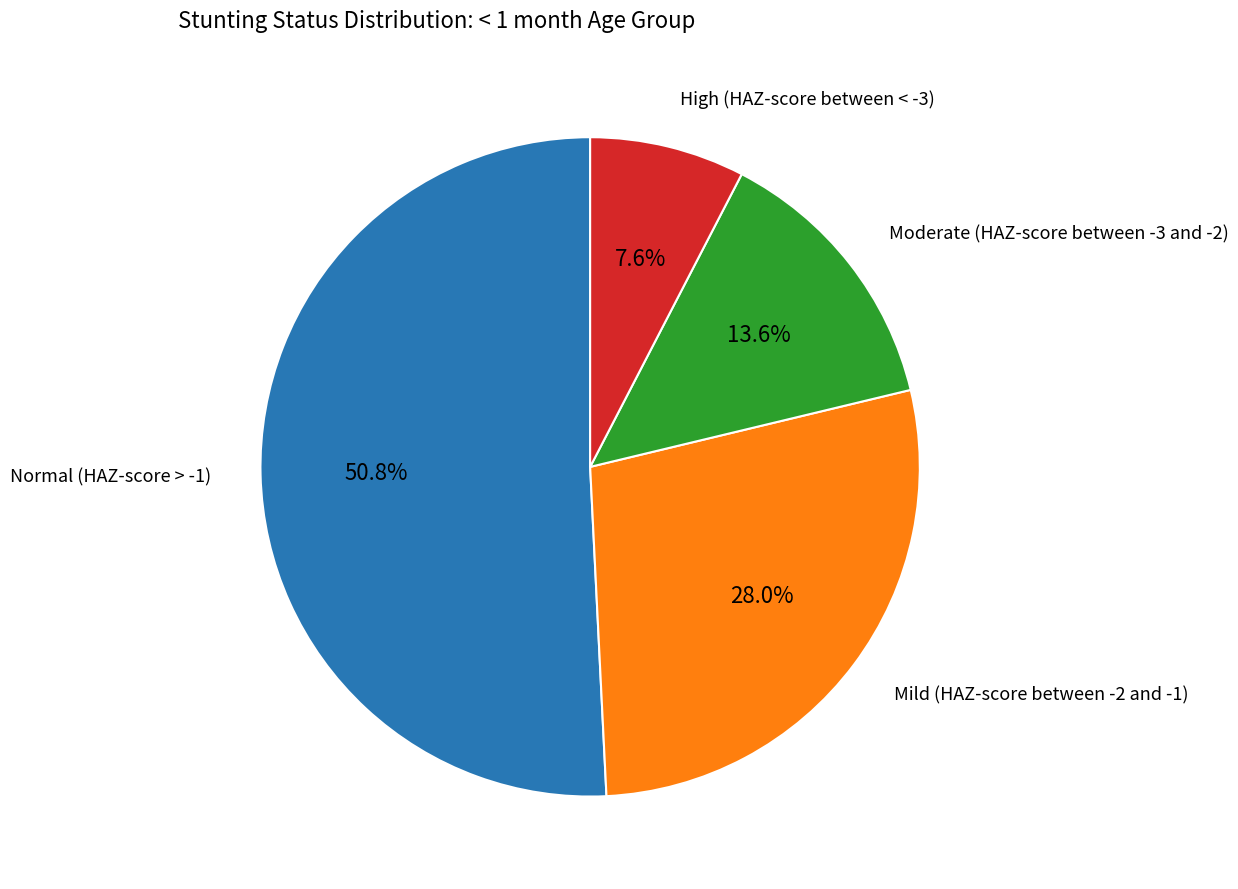

Is there any slice that represents more than half of the pie?

Yes